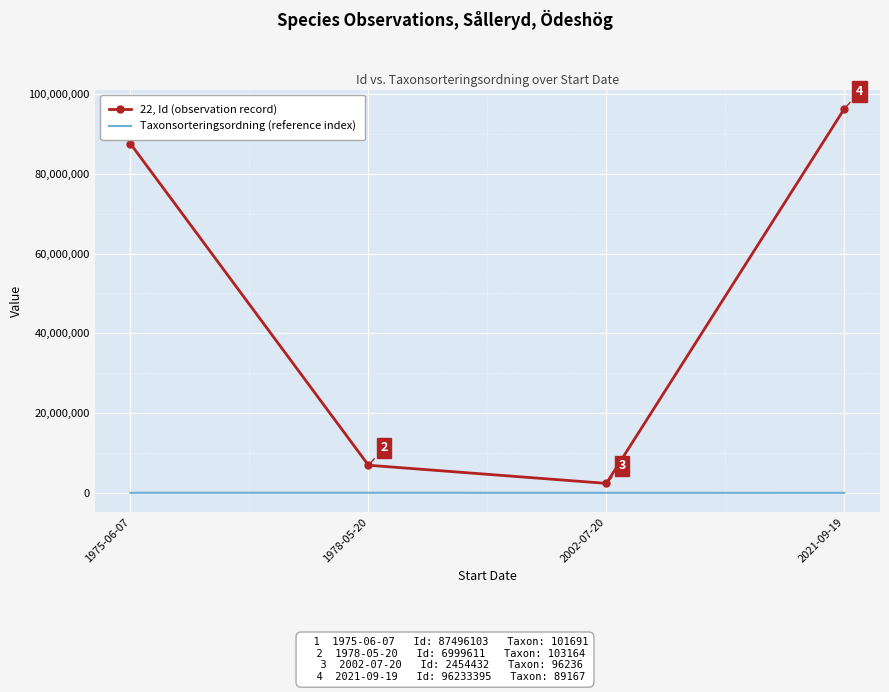

Is it true that Taxonsorteringsordning (reference index) equals 101691 at 1975-06-07?

True